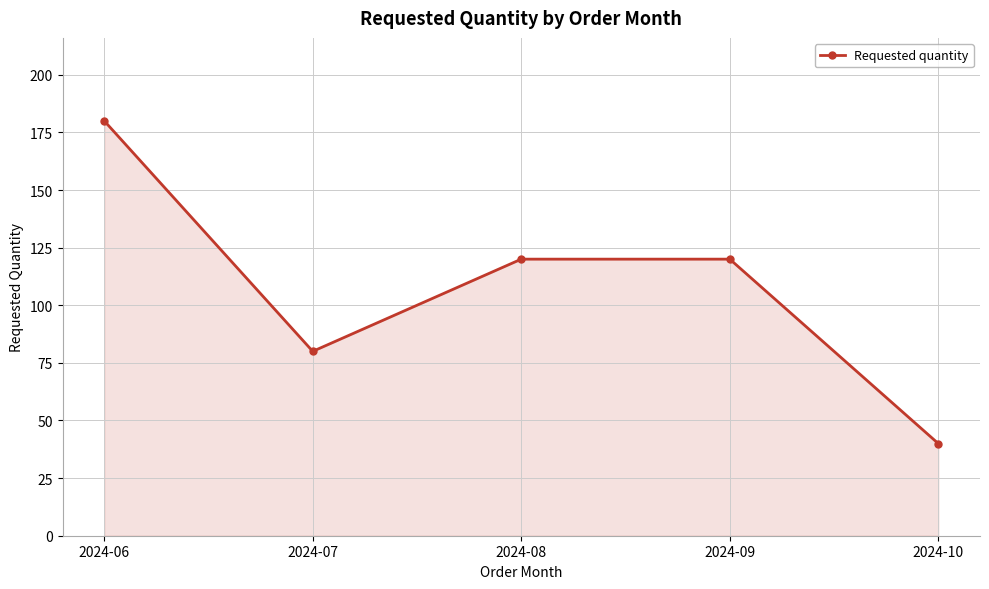

How many lines are shown in the chart?

1